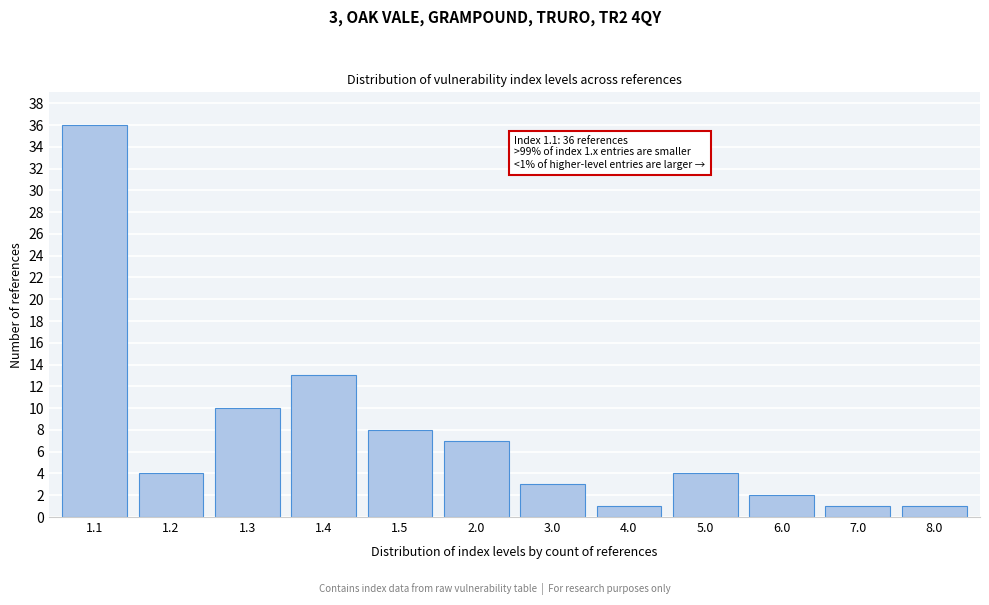

Reading left to right, extract all data points from this chart.

36	4	10	13	8	7	3	1	4	2	1	1